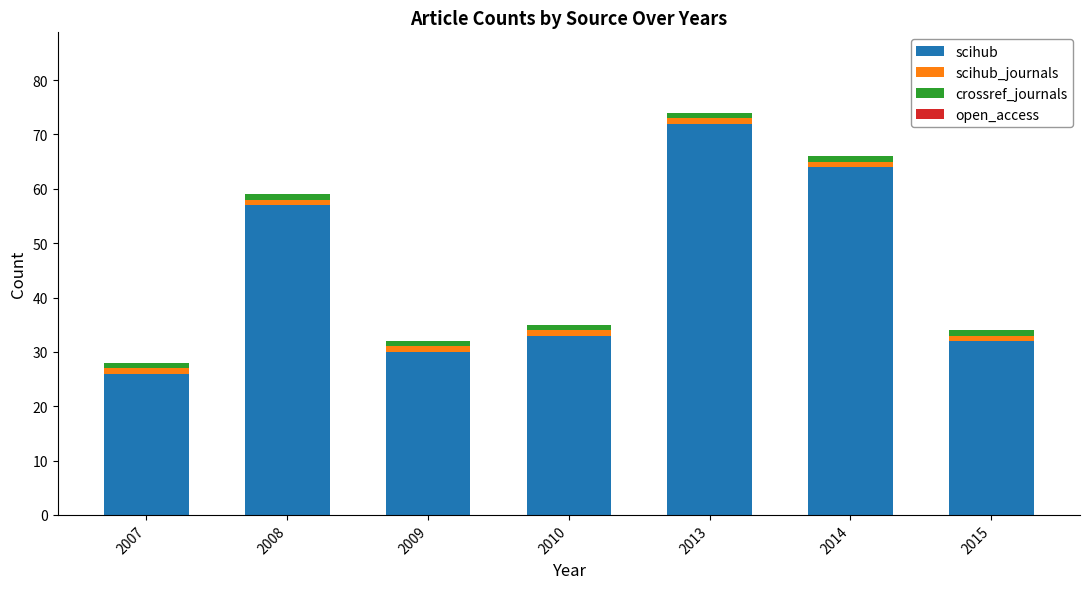

What is the difference between the maximum and minimum values in the scihub series?

46